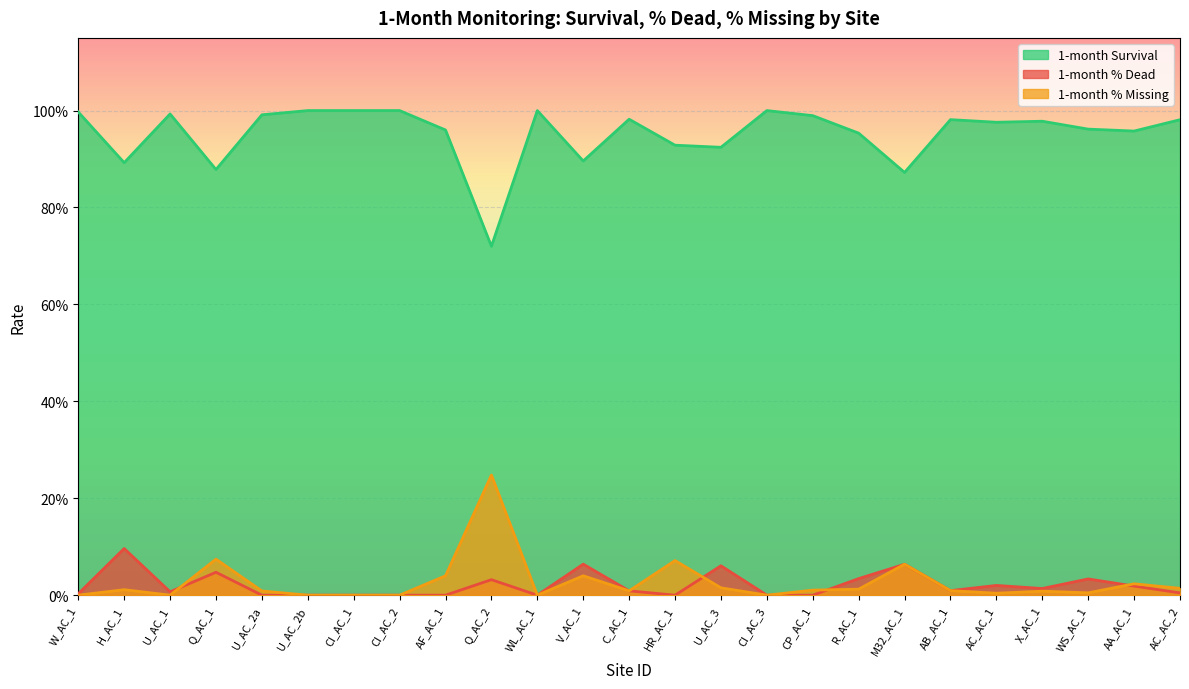

The 1-month % Missing series shows 0.0 at U_AC_2b. True or false?

True